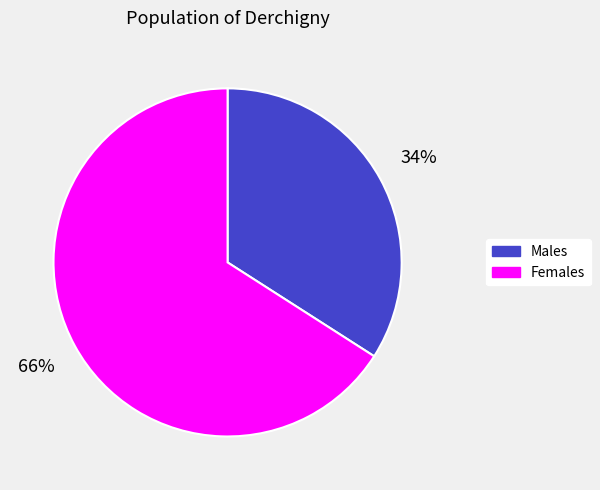

To the nearest percent, what is the combined percentage of Males and Females?

100%